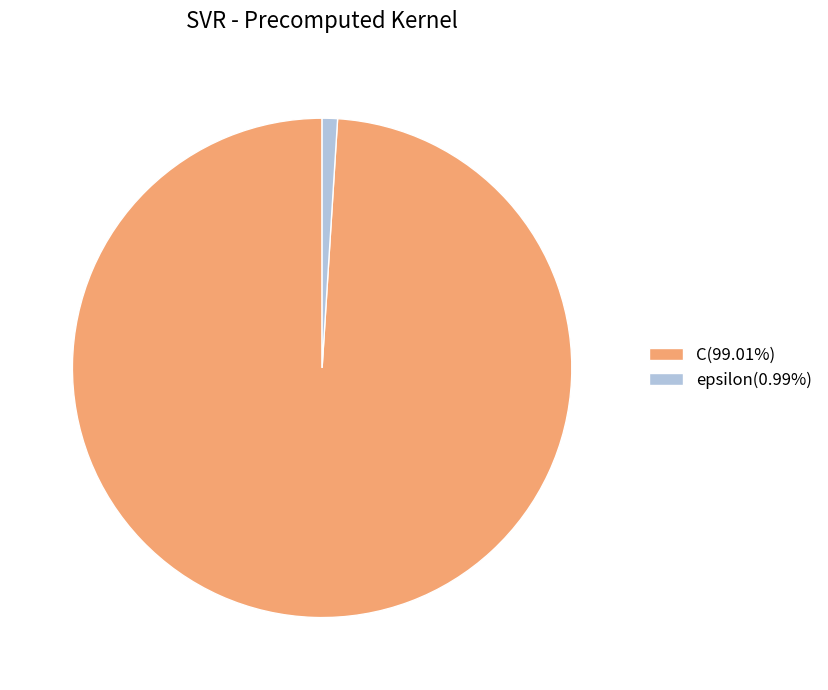

Is the sum of epsilon(0.99%) and C(99.01%) greater than half?

Yes